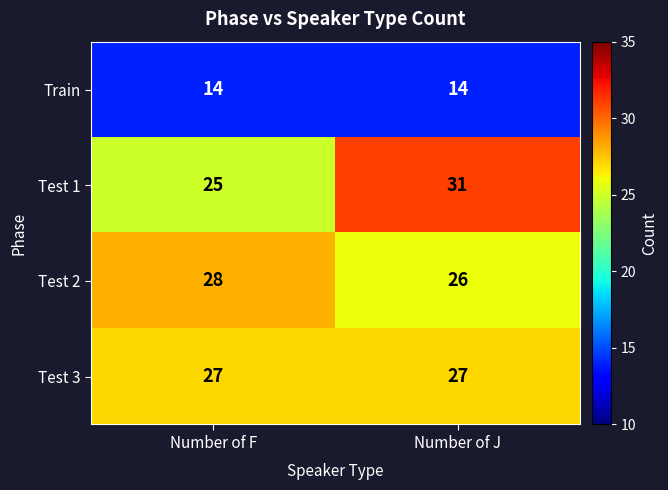

True or false: Test 3 has a value of 49 at Number of J.

False